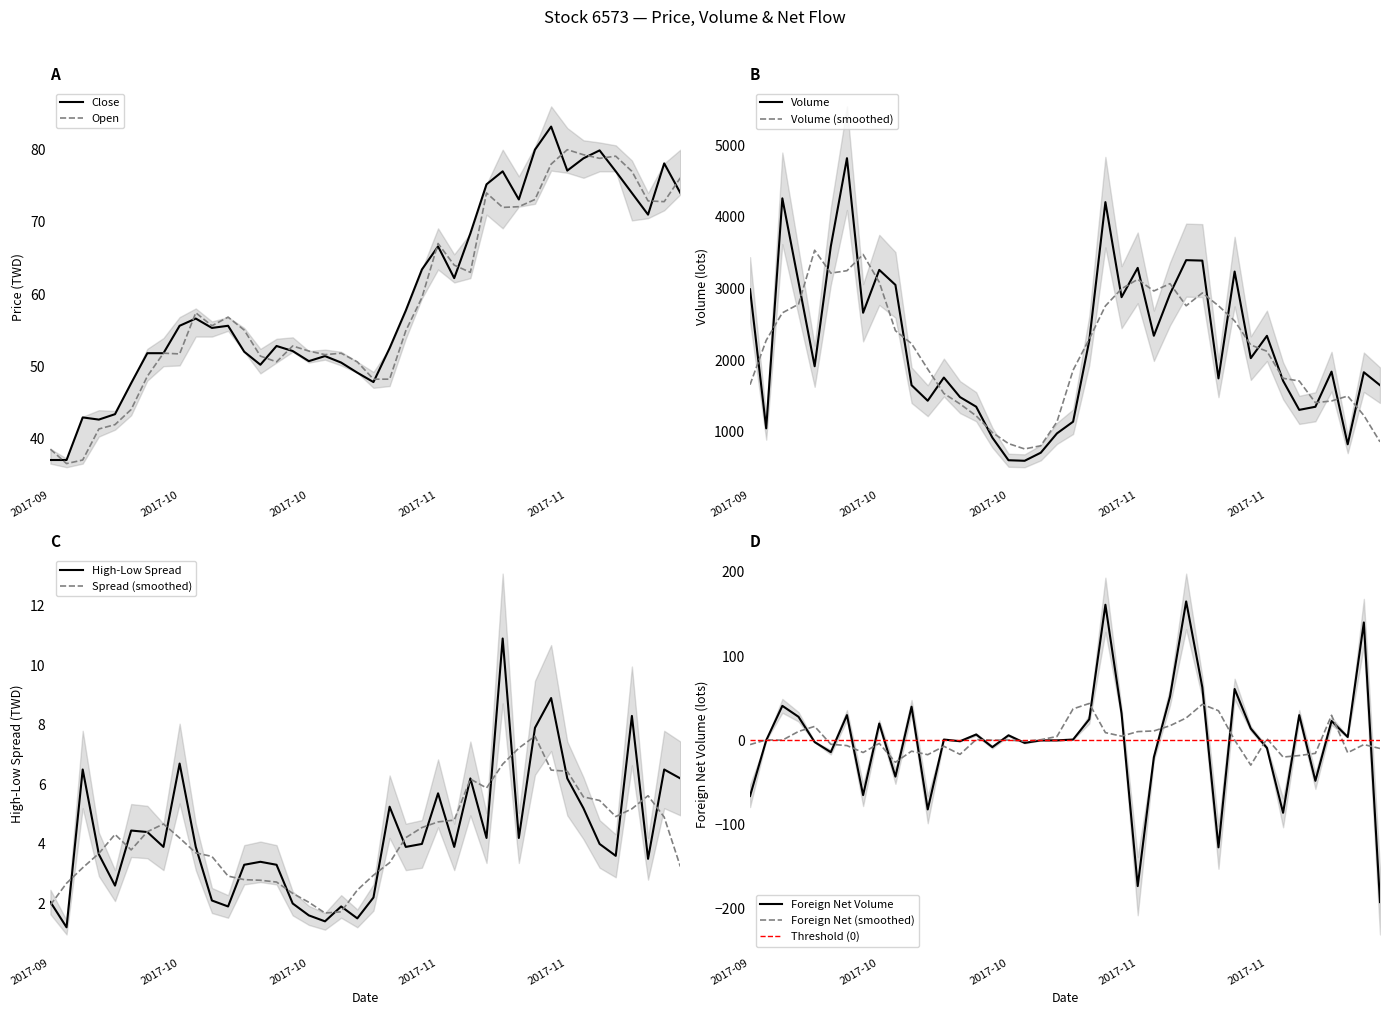

List the labels in order of Close value, largest first.

2017-11-10, 2017-11-09, 2017-11-15, 2017-11-14, 2017-11-21, 2017-11-13, 2017-11-07, 2017-11-16, 2017-11-06, 2017-11-17, 2017-11-22, 2017-11-08, 2017-11-20, 2017-11-03, 2017-11-01, 2017-10-31, 2017-11-02, 2017-10-30, 2017-10-11, 2017-10-06, 2017-10-13, 2017-10-12, 2017-10-18, 2017-10-27, 2017-10-19, 2017-10-16, 2017-10-03, 2017-10-05, 2017-10-23, 2017-10-20, 2017-10-24, 2017-10-17, 2017-10-25, 2017-10-26, 2017-10-02, 2017-09-30, 2017-09-28, 2017-09-29, 2017-09-26, 2017-09-27